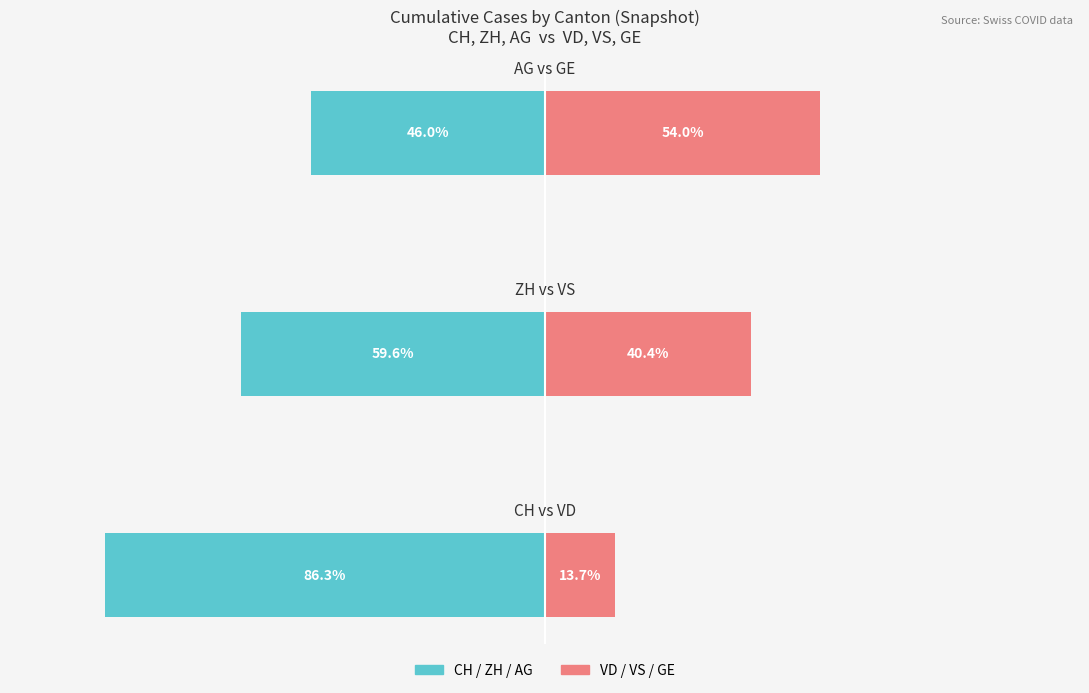

At which label does Right Canton (VD/VS/GE) first exceed 40?

1